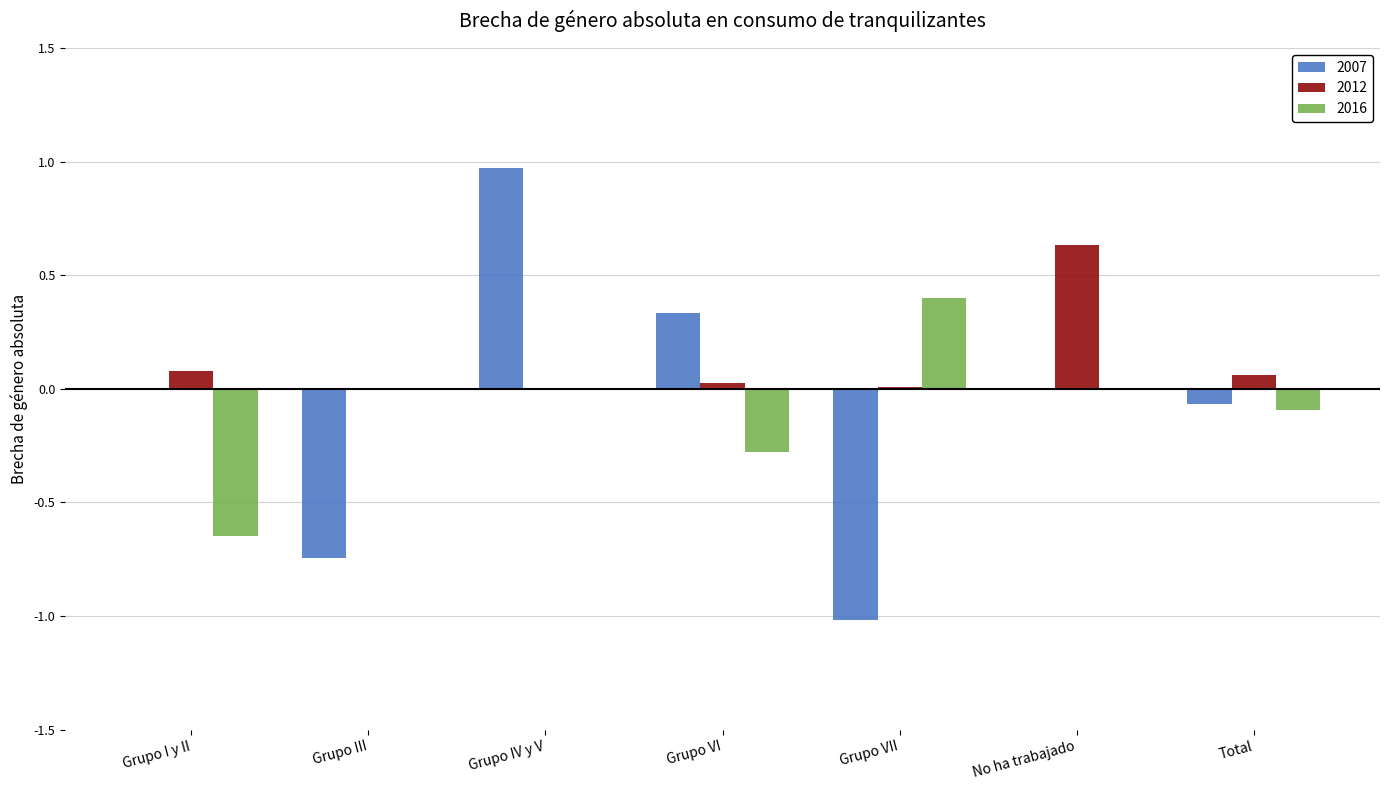

At which category is the sum across all series the highest?

Grupo IV y V